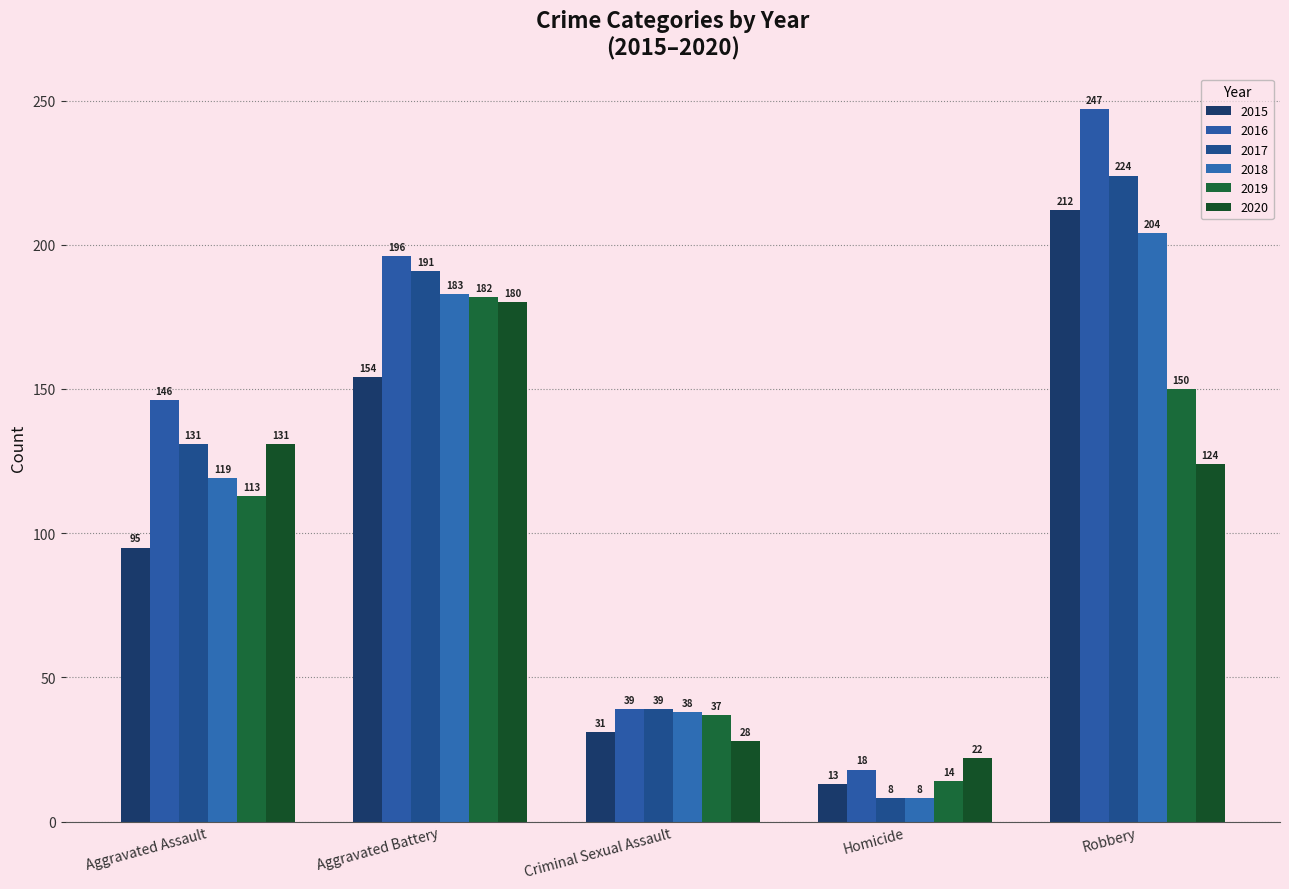

Count the number of categories in the chart.

5